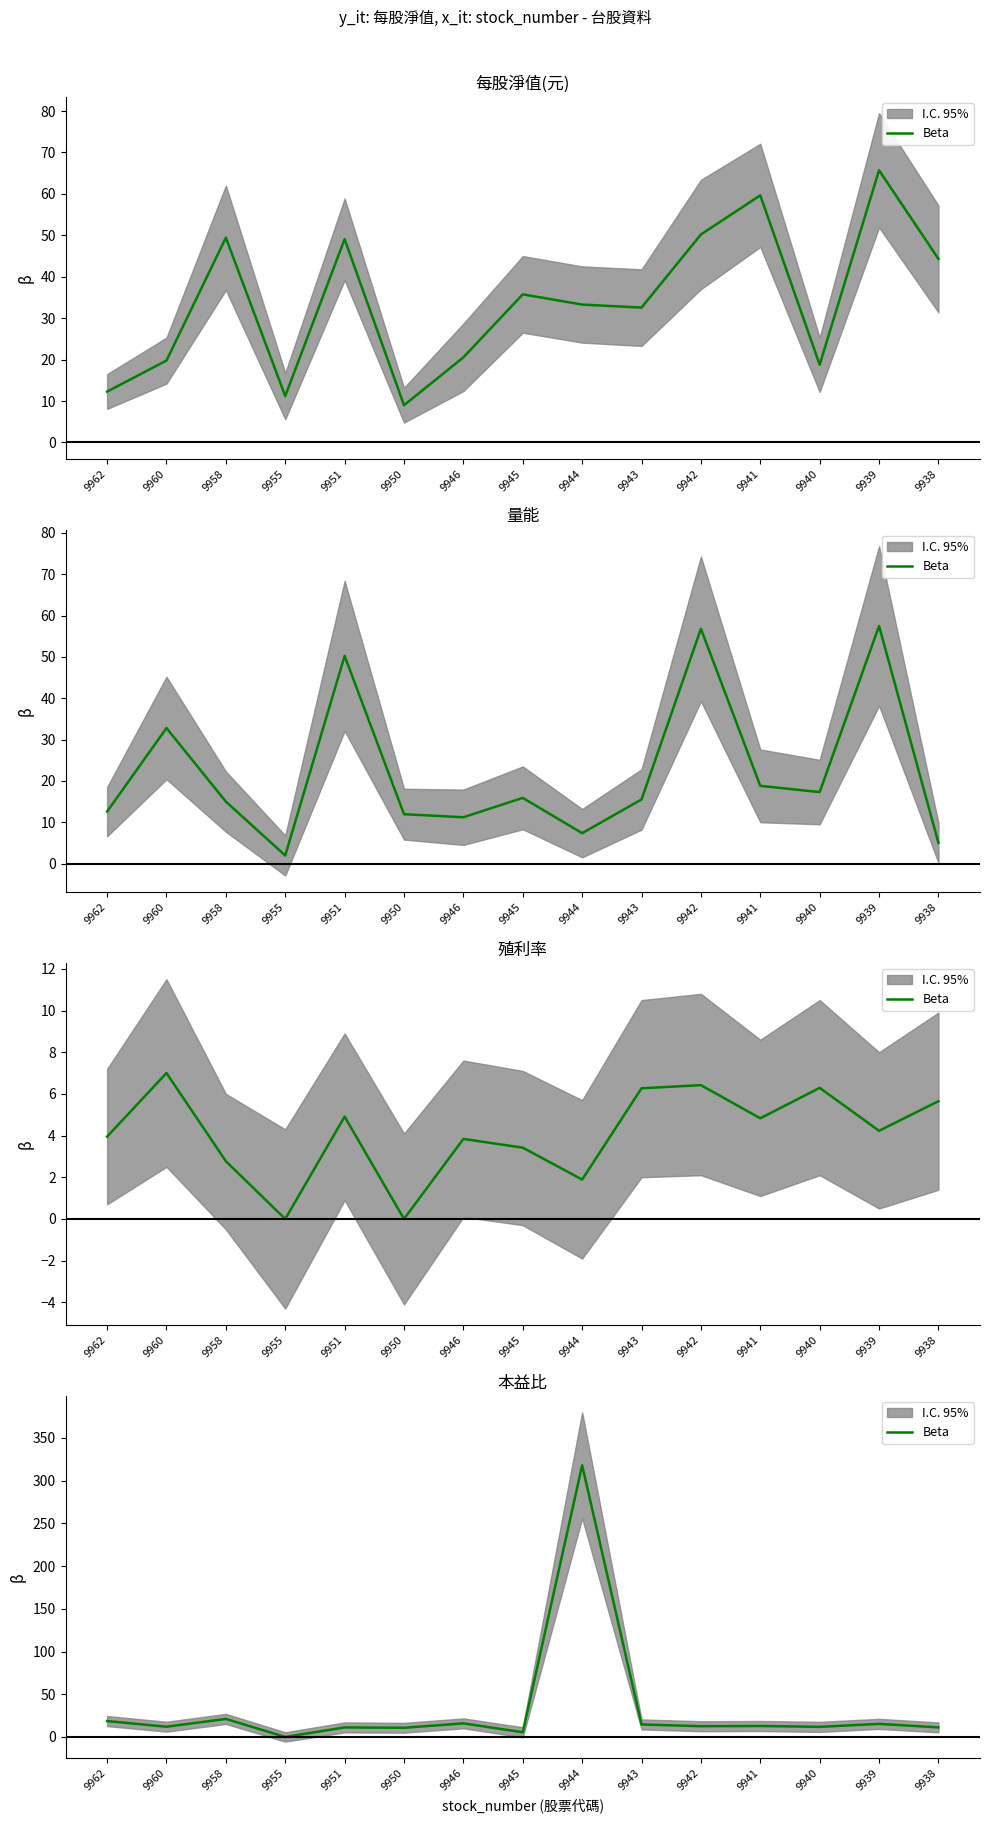

Where is the first local maximum?

9958